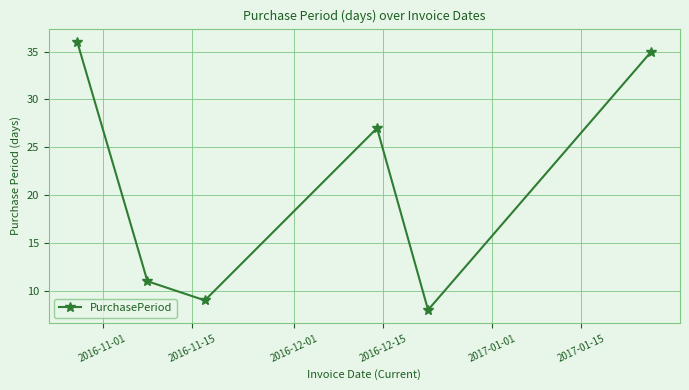

How many interior local valleys (lower than both neighbors) does the data have?

2